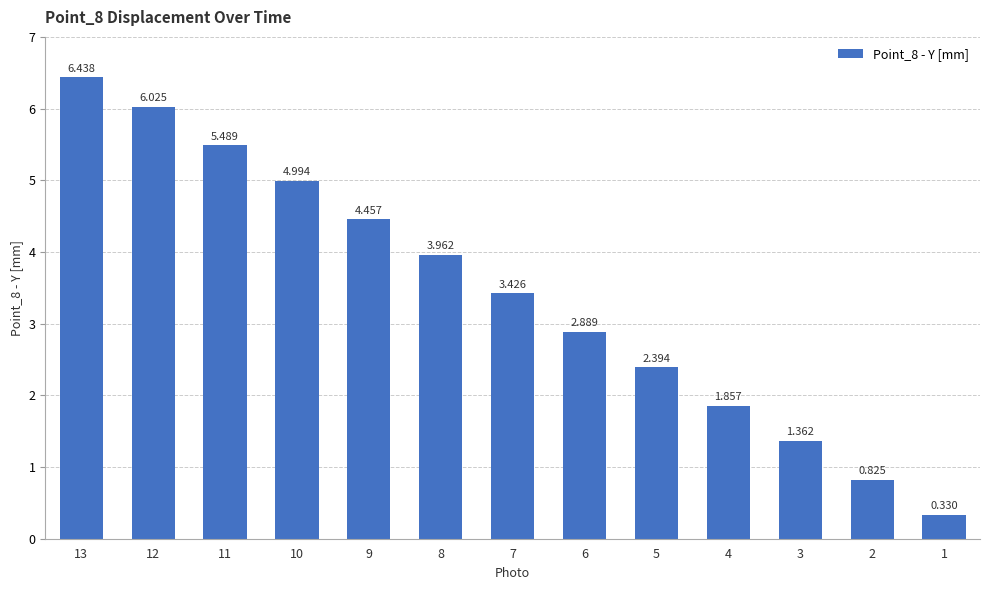

At which category does the chart reach its peak across all series?

13